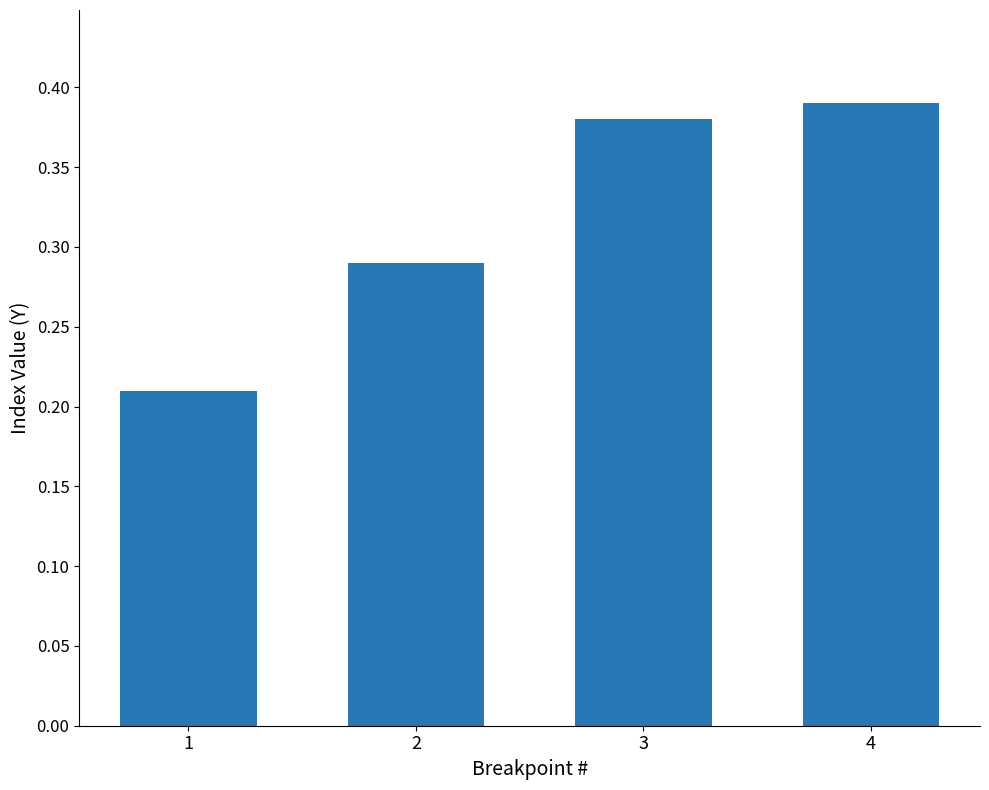

Rank the categories by value from highest to lowest.

4, 3, 2, 1